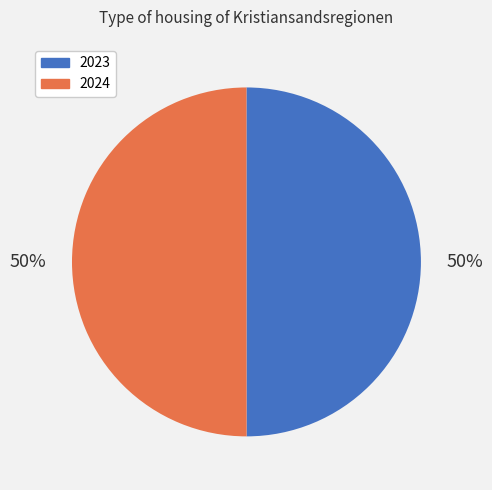

To the nearest percent, what percentage of the pie is 2023?

50%